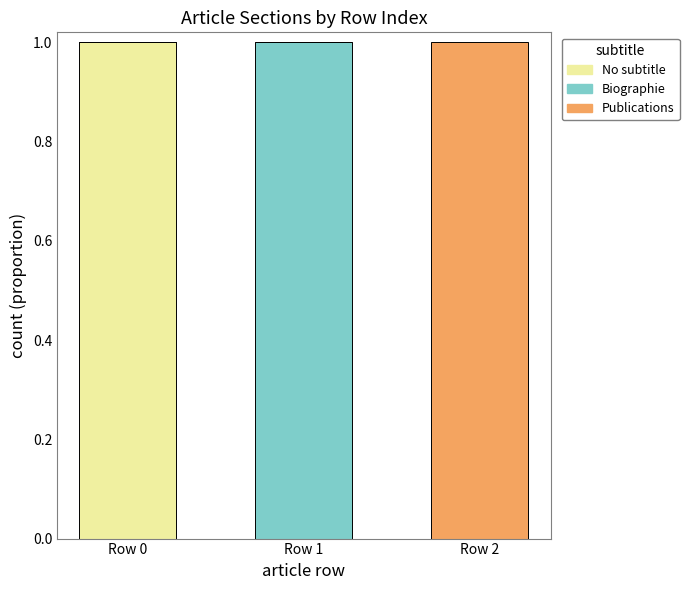

Reading right to left, what are the values for No subtitle?

Row 2=0	Row 1=0	Row 0=1